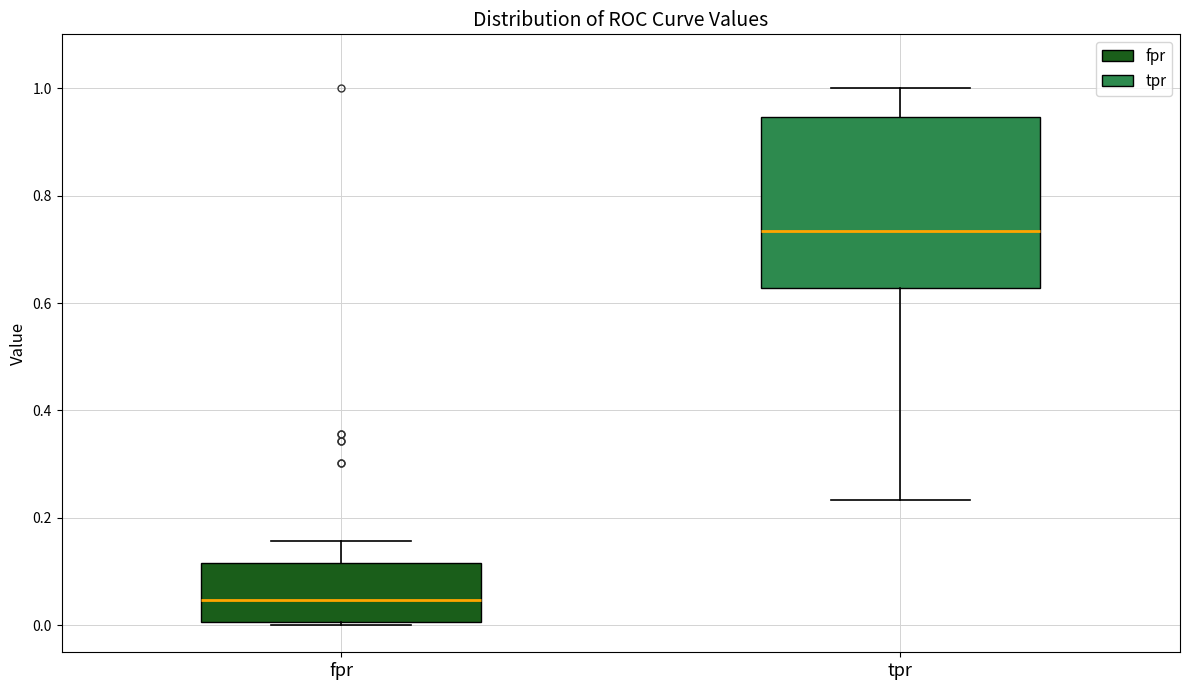

Where does the upper whisker of the box for fpr end on the y-axis? The values are not printed on the chart, so give them approximately, as read against the axis.

0.16